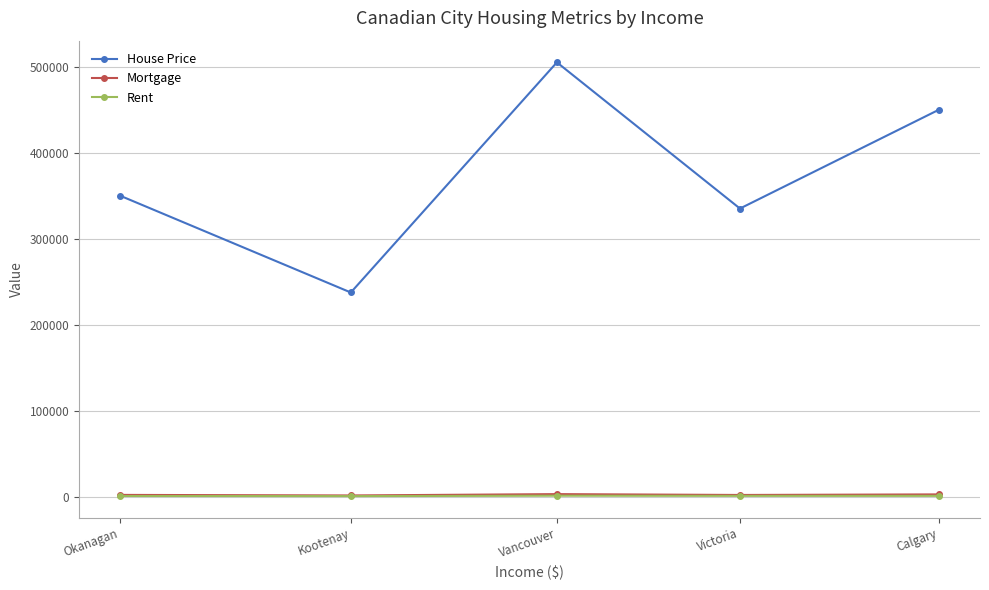

At how many categories does at least one series exceed 476443?

1